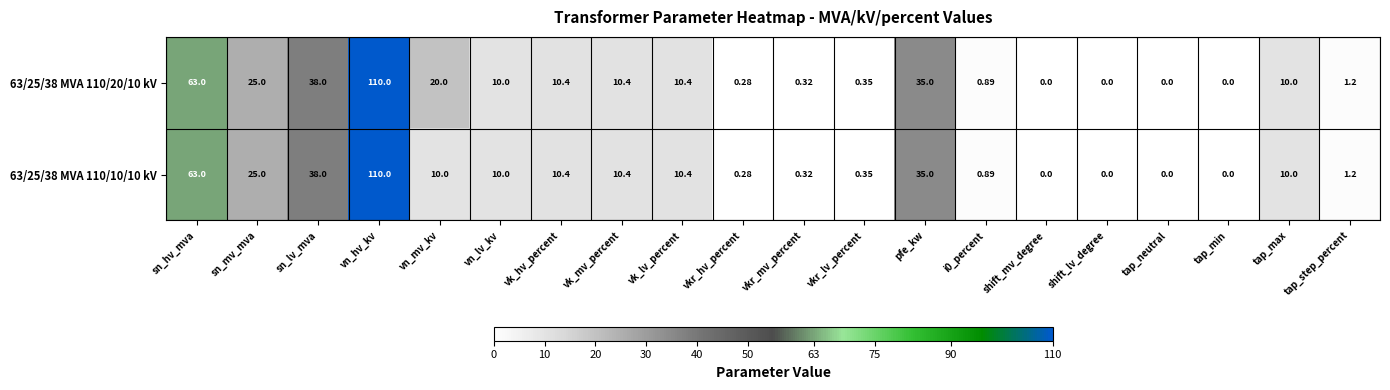

Which category has the highest value in the 63/25/38 MVA 110/20/10 kV series?

vn_hv_kv